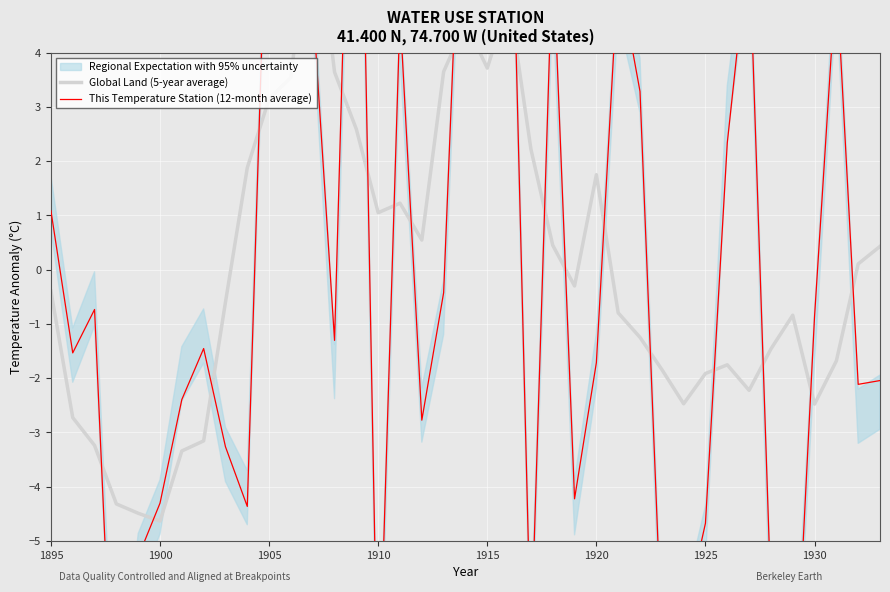

What is the difference between the second highest and minimum values in the Global Land (5-year average) series?

9.6